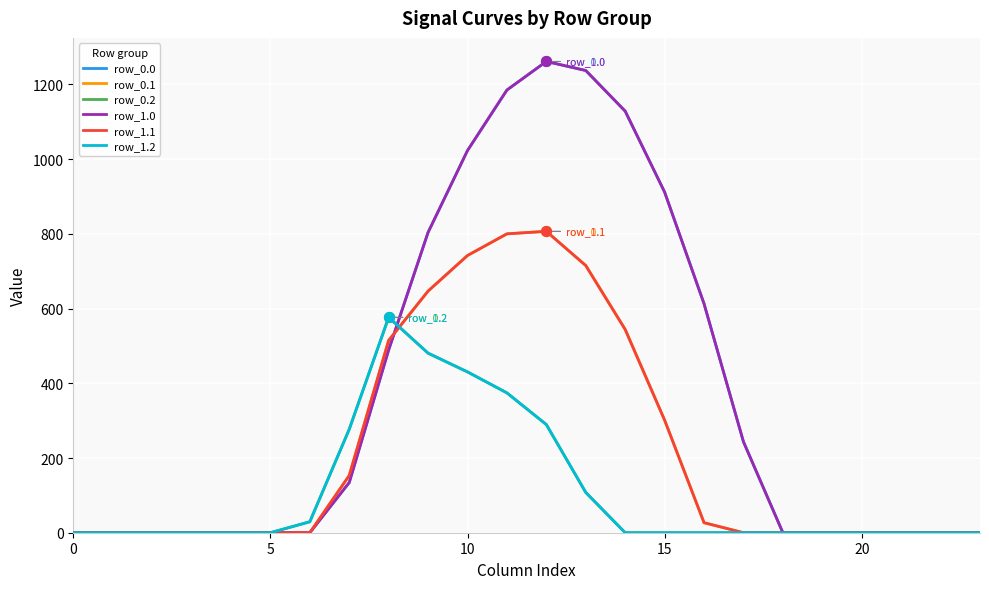

Is this an area chart (filled region under the line)?

No